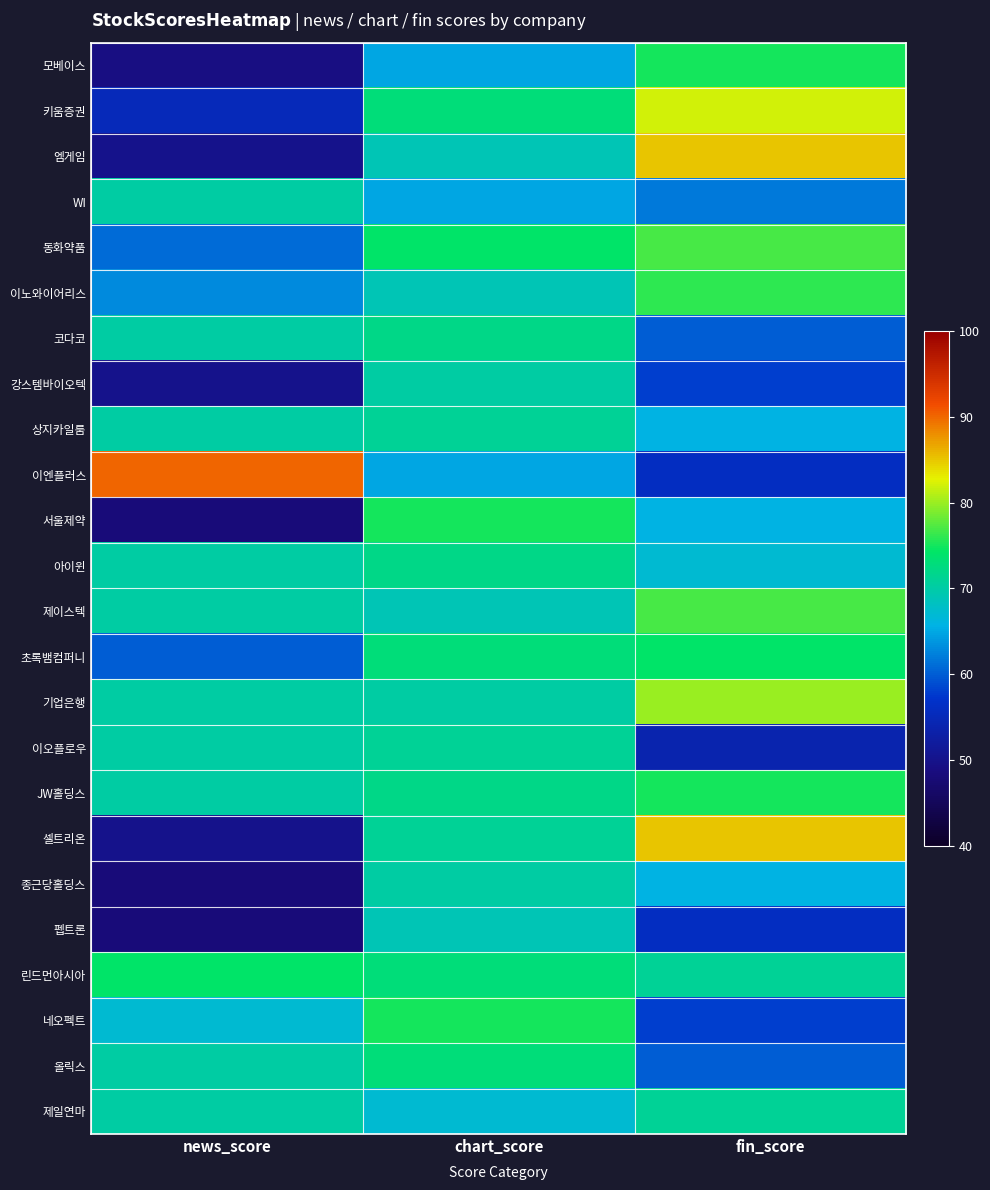

Reading right to left, extract all data points from this chart.

모베이스: fin_score=75	chart_score=65	news_score=49
키움증권: fin_score=82	chart_score=73	news_score=55
엠게임: fin_score=85	chart_score=69	news_score=50
WI: fin_score=62	chart_score=65	news_score=70
동화약품: fin_score=77	chart_score=74	news_score=61
이노와이어리스: fin_score=76	chart_score=69	news_score=63
코다코: fin_score=60	chart_score=72	news_score=70
강스템바이오텍: fin_score=58	chart_score=70	news_score=50
상지카일룸: fin_score=66	chart_score=71	news_score=70
이엔플러스: fin_score=56	chart_score=65	news_score=90
서울제약: fin_score=66	chart_score=75	news_score=48
아이윈: fin_score=67	chart_score=72	news_score=70
제이스텍: fin_score=77	chart_score=69	news_score=70
초록뱀컴퍼니: fin_score=74	chart_score=73	news_score=60
기업은행: fin_score=80	chart_score=70	news_score=70
이오플로우: fin_score=54	chart_score=71	news_score=70
JW홀딩스: fin_score=75	chart_score=72	news_score=70
셀트리온: fin_score=85	chart_score=71	news_score=50
종근당홀딩스: fin_score=66	chart_score=70	news_score=48
펩트론: fin_score=56	chart_score=69	news_score=48
린드먼아시아: fin_score=71	chart_score=73	news_score=74
네오펙트: fin_score=58	chart_score=75	news_score=67
올릭스: fin_score=60	chart_score=73	news_score=70
제일연마: fin_score=71	chart_score=67	news_score=70